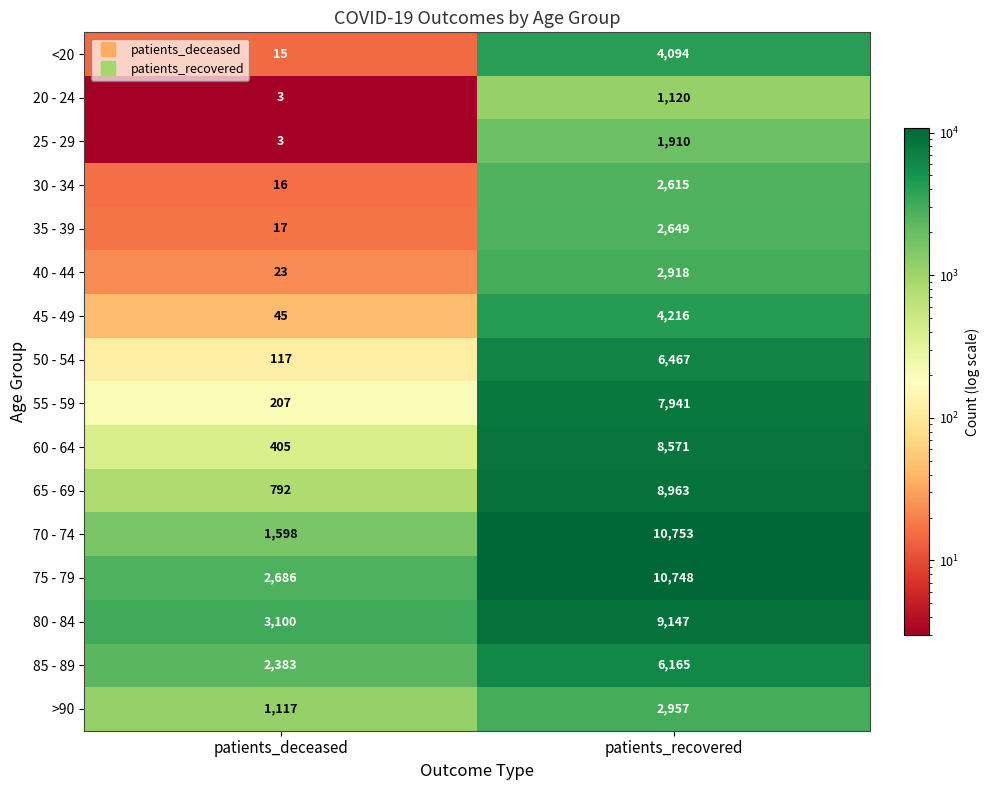

How many values in the 45 - 49 series are below 4216?

1